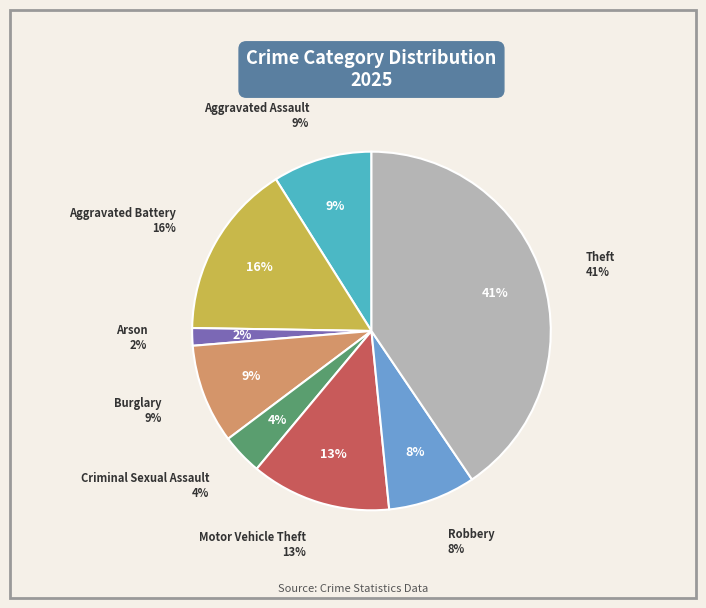

To the nearest percent, what percentage of the pie is Arson?

2%